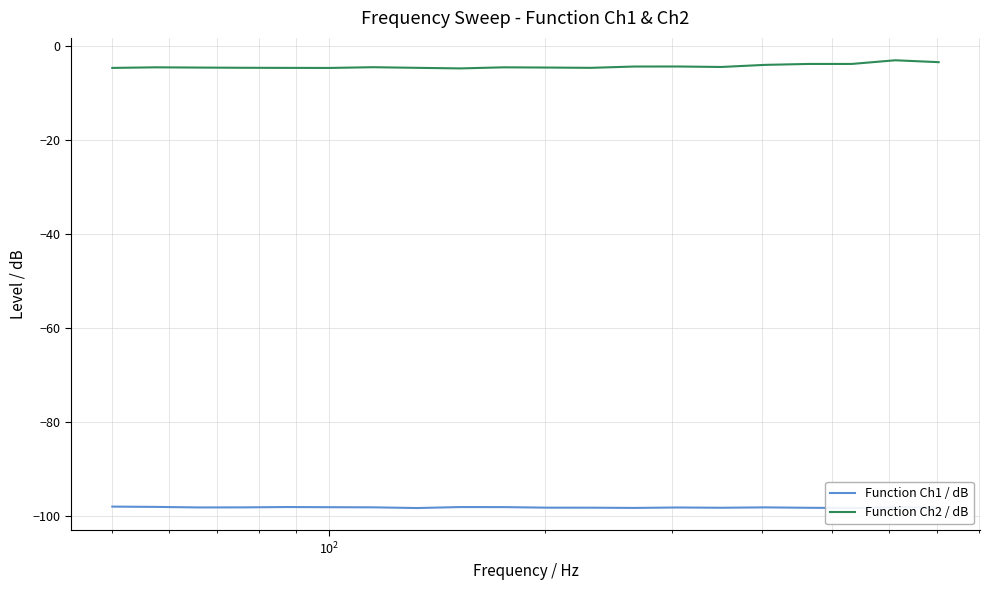

List the series in order of their overall mean, lowest first.

Function Ch1 / dB, Function Ch2 / dB